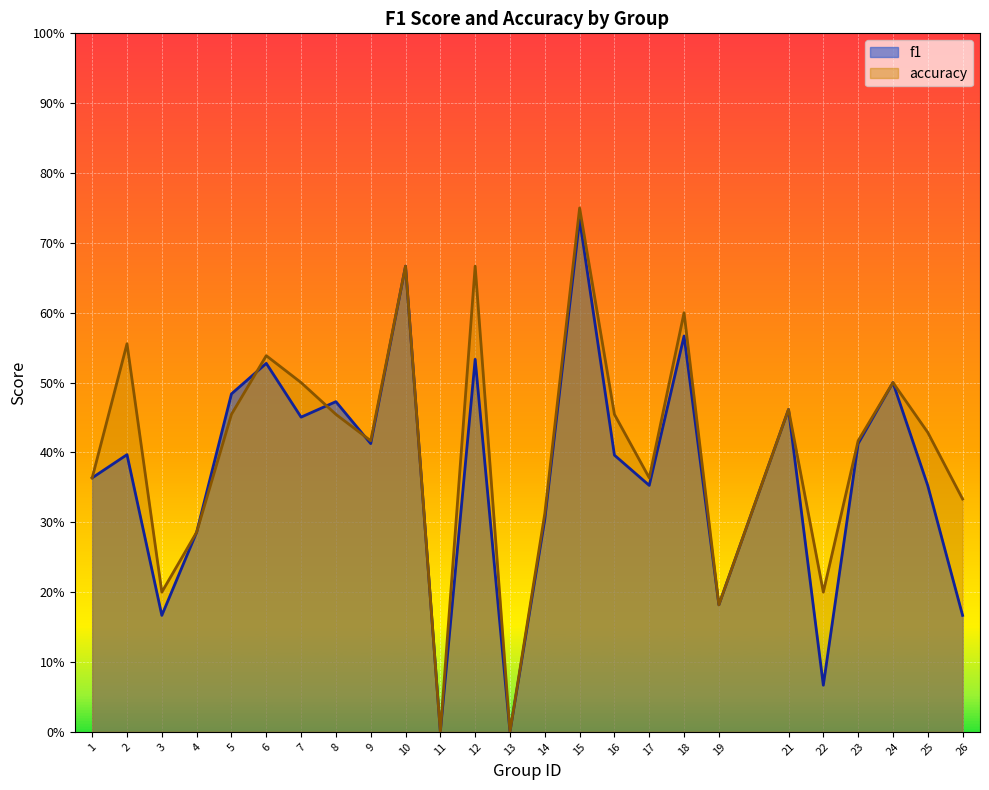

What is the total value across all series at 24?

1.0